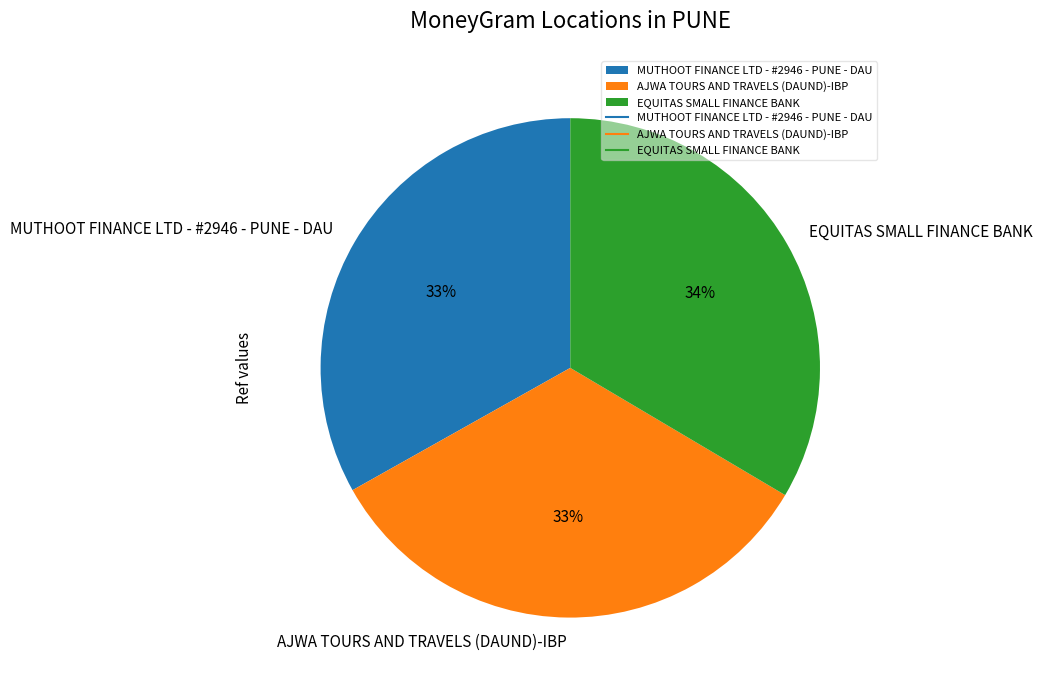

What is the ratio of the value at MUTHOOT FINANCE LTD - #2946 - PUNE - DAU to the value at EQUITAS SMALL FINANCE BANK?

1.0